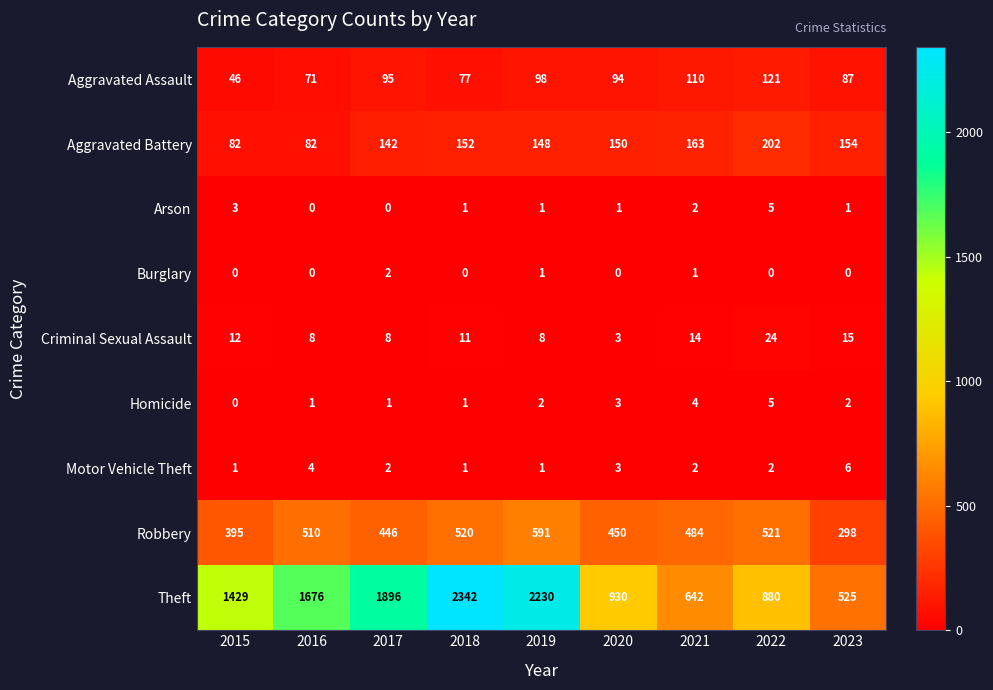

What is the greatest value displayed?

2342